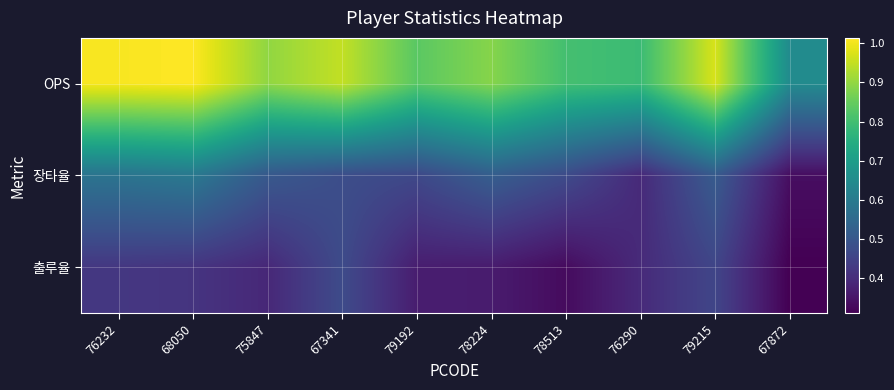

Reading left to right, what are all the values shown in this chart?

OPS: 76232=1.0	68050=1.0	75847=0.9	67341=0.9	79192=0.8	78224=0.9	78513=0.8	76290=0.8	79215=1.0	67872=0.6
장타율: 76232=0.6	68050=0.6	75847=0.5	67341=0.5	79192=0.5	78224=0.5	78513=0.5	76290=0.4	79215=0.5	67872=0.3
출루율: 76232=0.4	68050=0.4	75847=0.4	67341=0.5	79192=0.4	78224=0.4	78513=0.3	76290=0.4	79215=0.5	67872=0.3